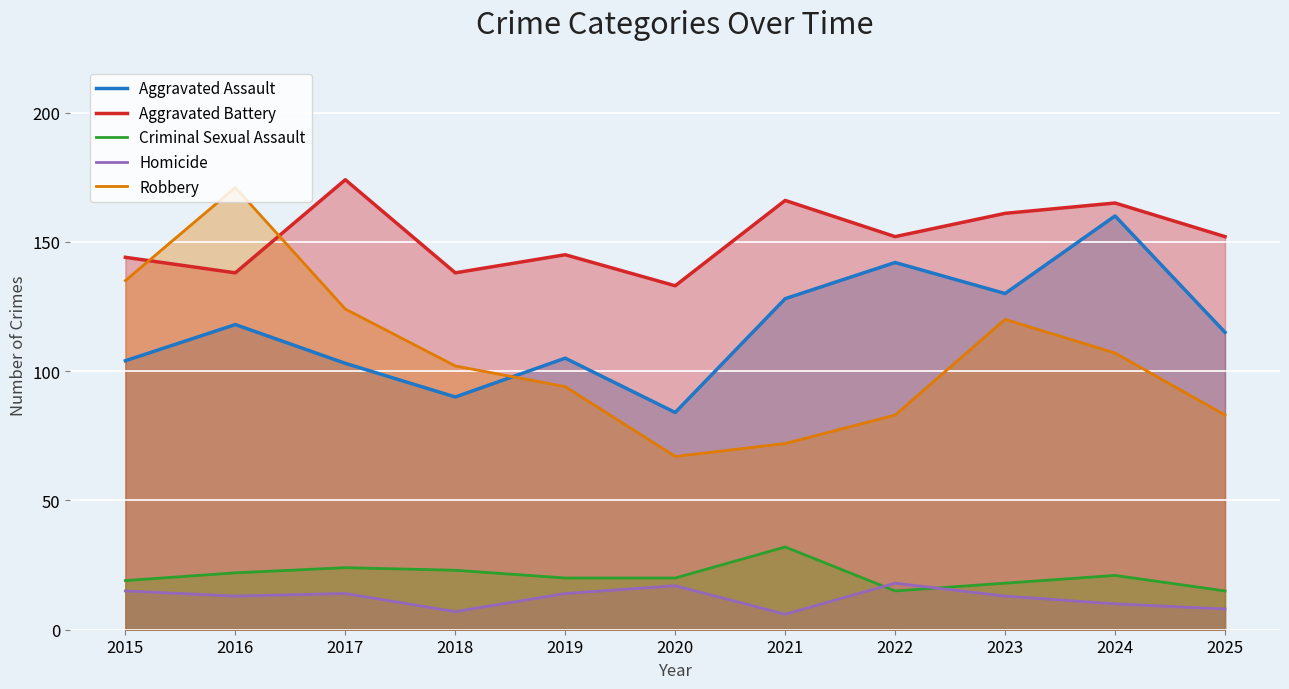

True or false: Criminal Sexual Assault has a value of 20 at 2020.

True